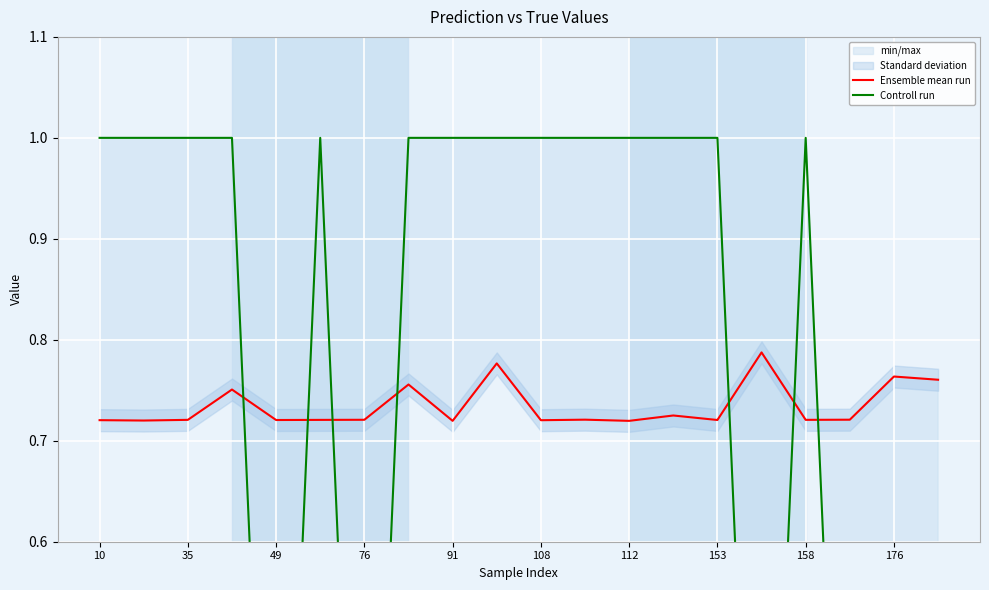

Which category has the highest value across all series?

10